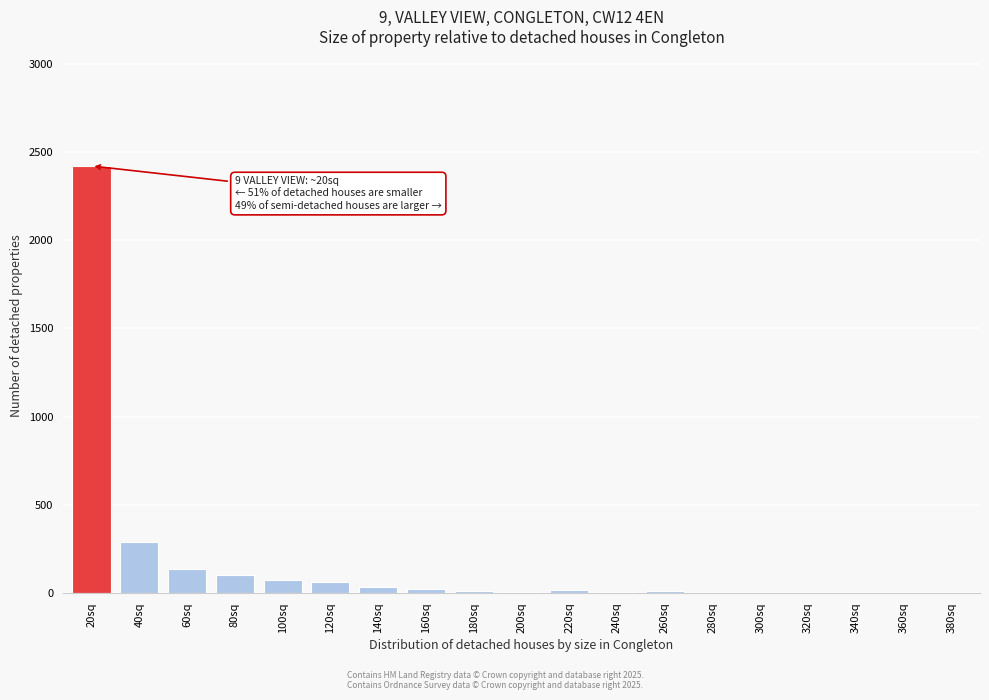

True or false: the data shows 34 at 140sq.

True